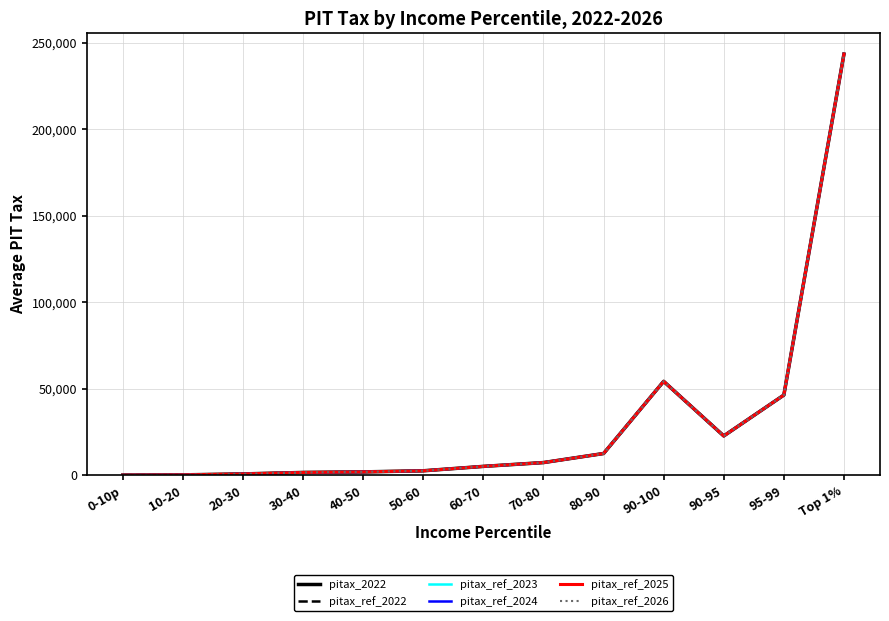

Does the chart display data point markers on the line(s)?

No